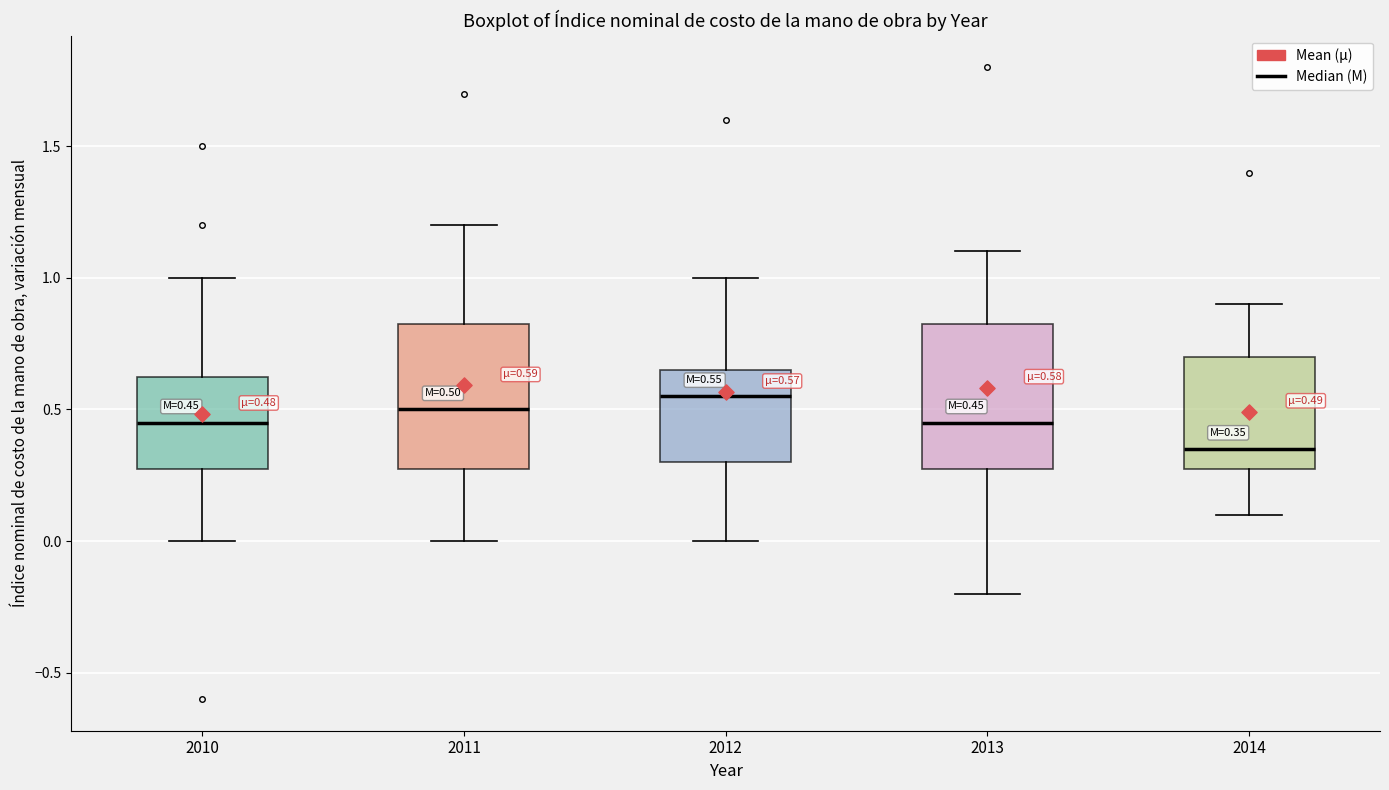

Which box's median line is the highest?

2012